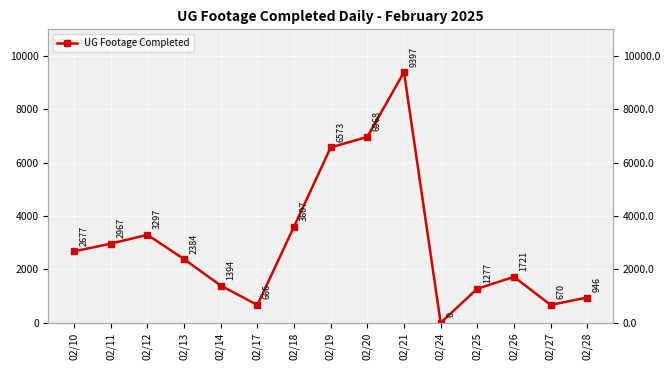

Count the number of data series in this chart.

1